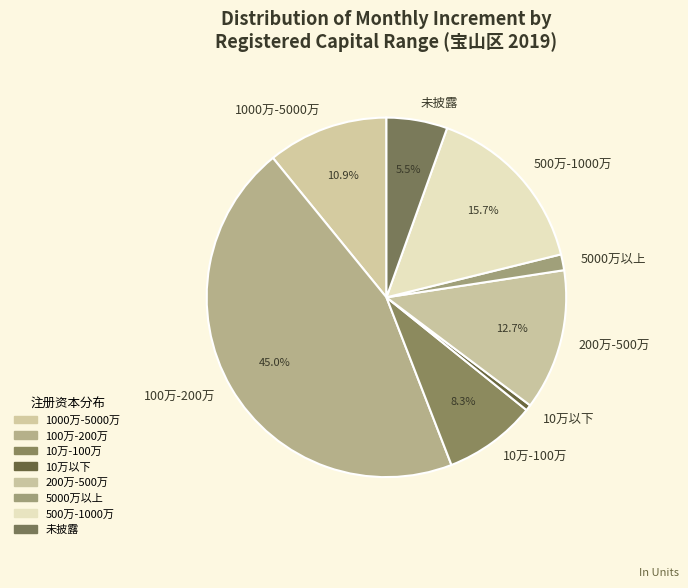

Rank the categories by value from highest to lowest.

100万-200万, 500万-1000万, 200万-500万, 1000万-5000万, 10万-100万, 未披露, 5000万以上, 10万以下